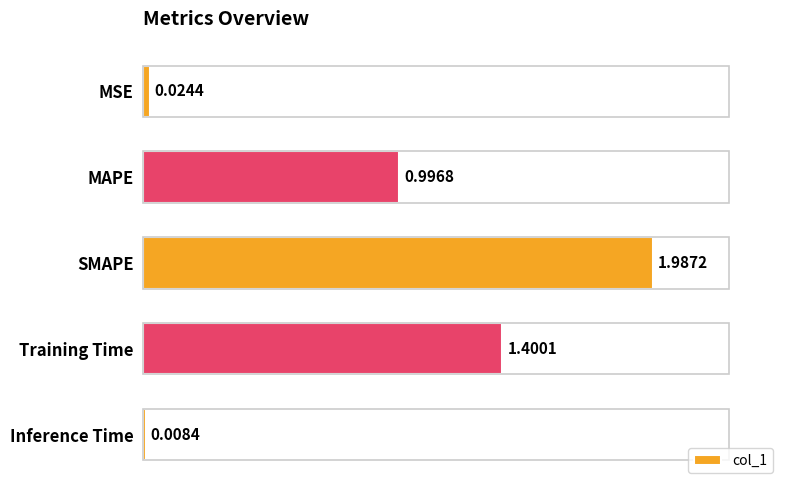

What is the label of the 5th bar from the top?

Inference Time